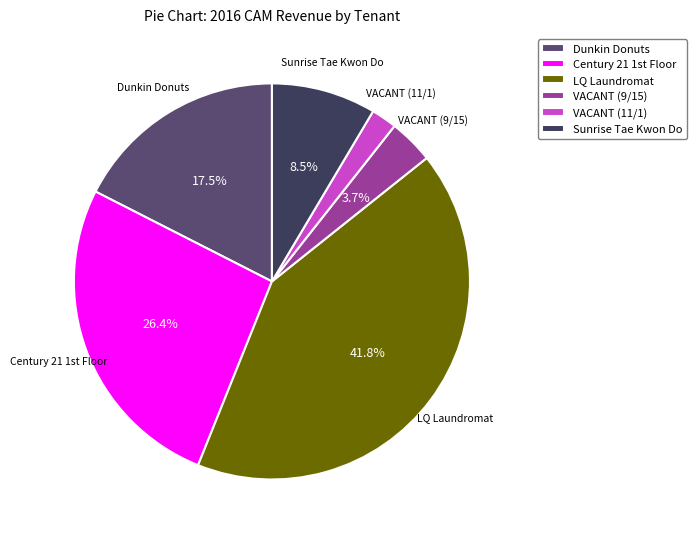

The VACANT (11/1) slice represents 2% of the pie. True or false?

True